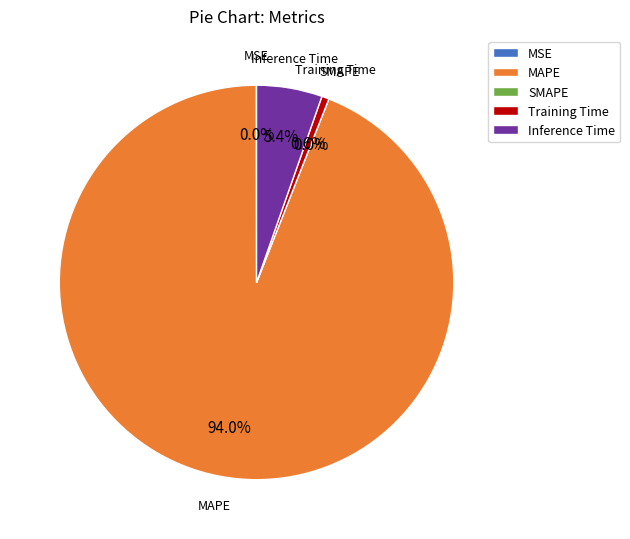

Which slice represents more than half of the pie?

MAPE